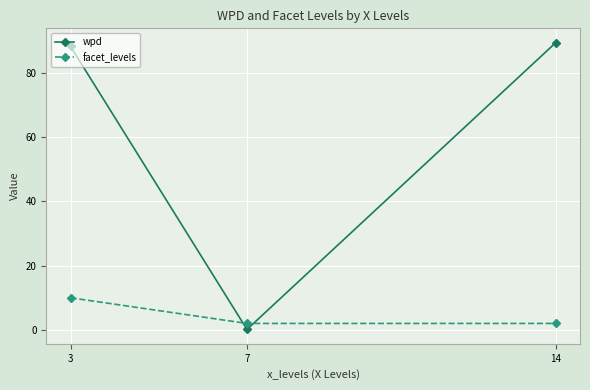

What is the sum of all facet_levels values?

14.0